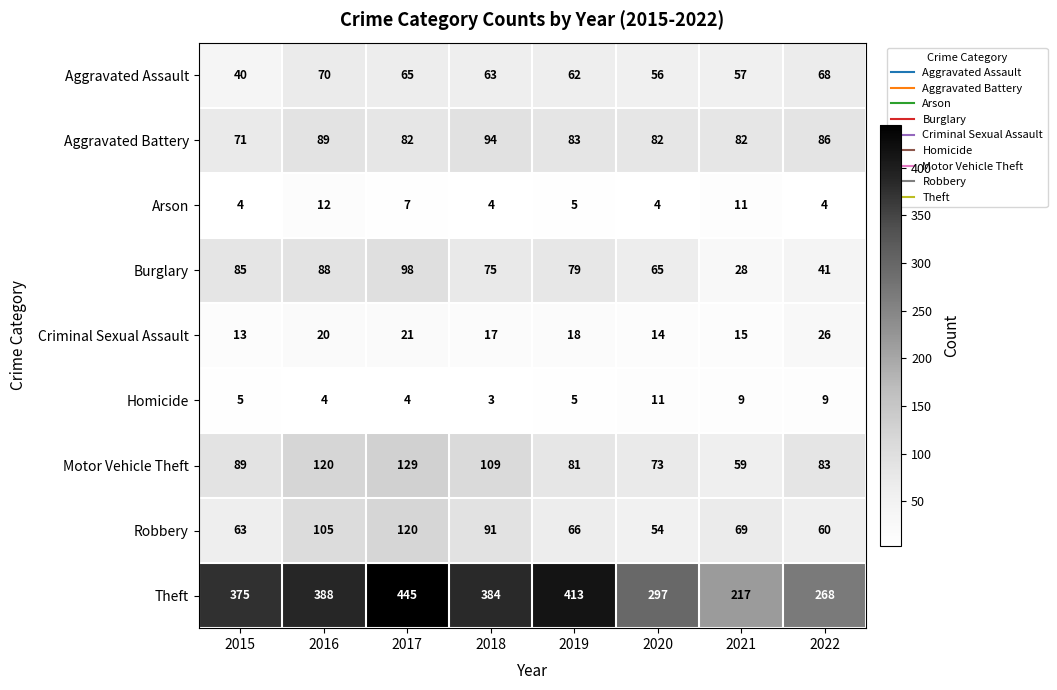

Rank the series at 2021 from highest to lowest value.

Theft, Aggravated Battery, Robbery, Motor Vehicle Theft, Aggravated Assault, Burglary, Criminal Sexual Assault, Arson, Homicide